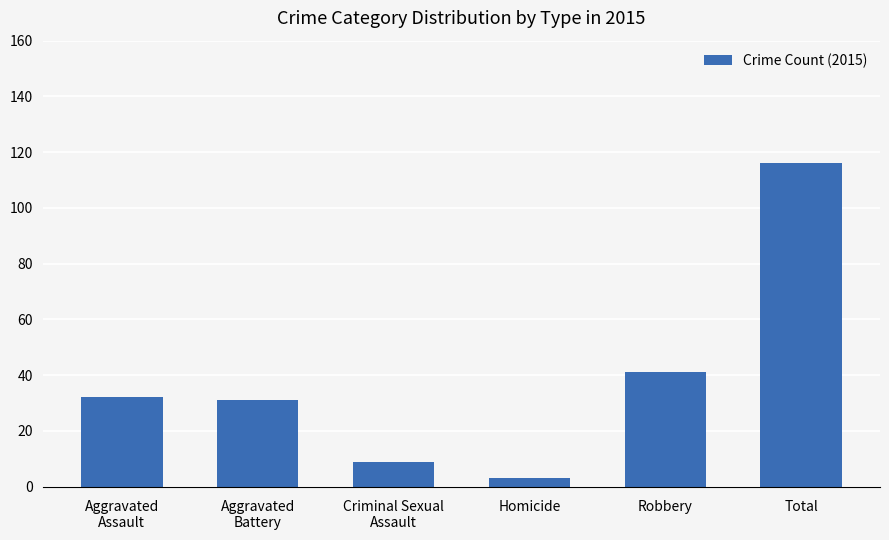

Between Aggravated
Battery and Criminal Sexual
Assault, which is larger?

Aggravated
Battery